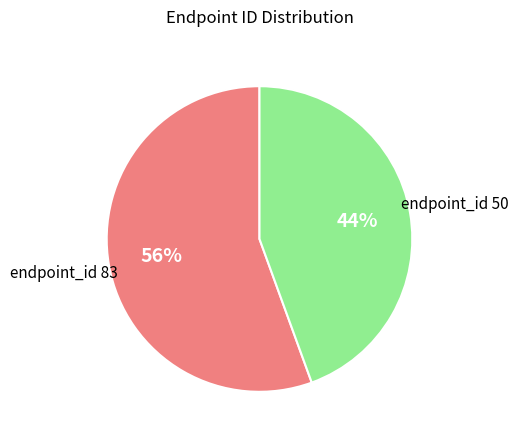

To the nearest percent, what is the average slice percentage?

50%